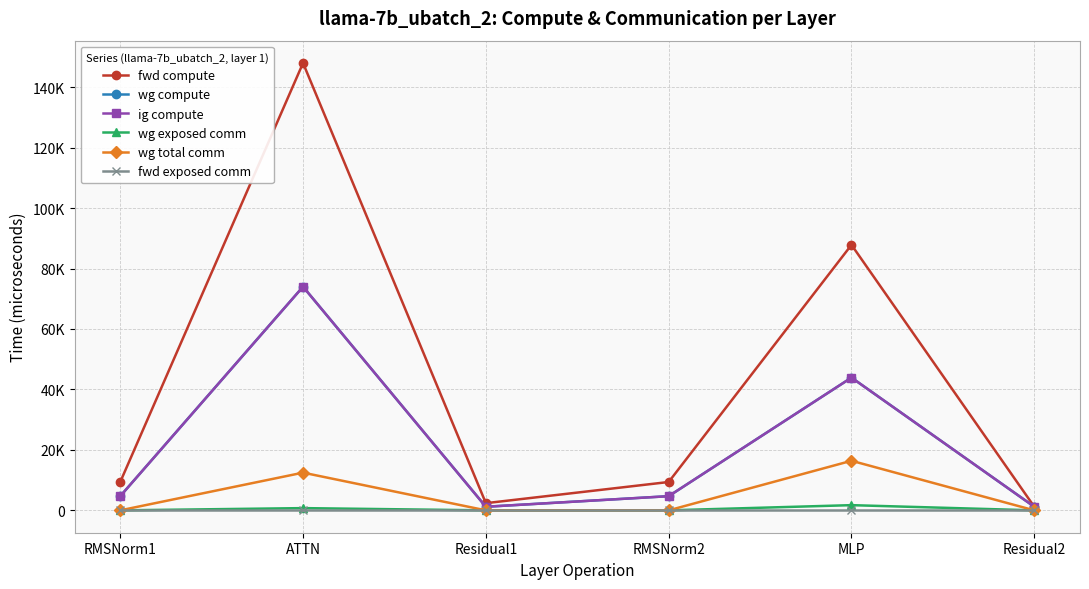

True or false: wg exposed comm and wg compute intersect in this chart.

False